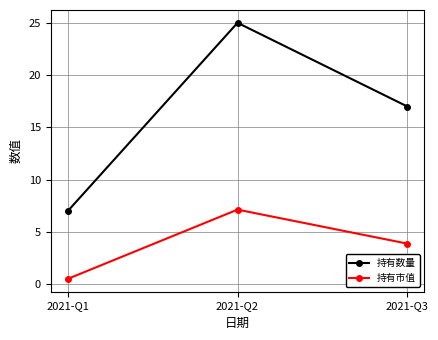

What is the average value of the 持有数量 series?

16.3